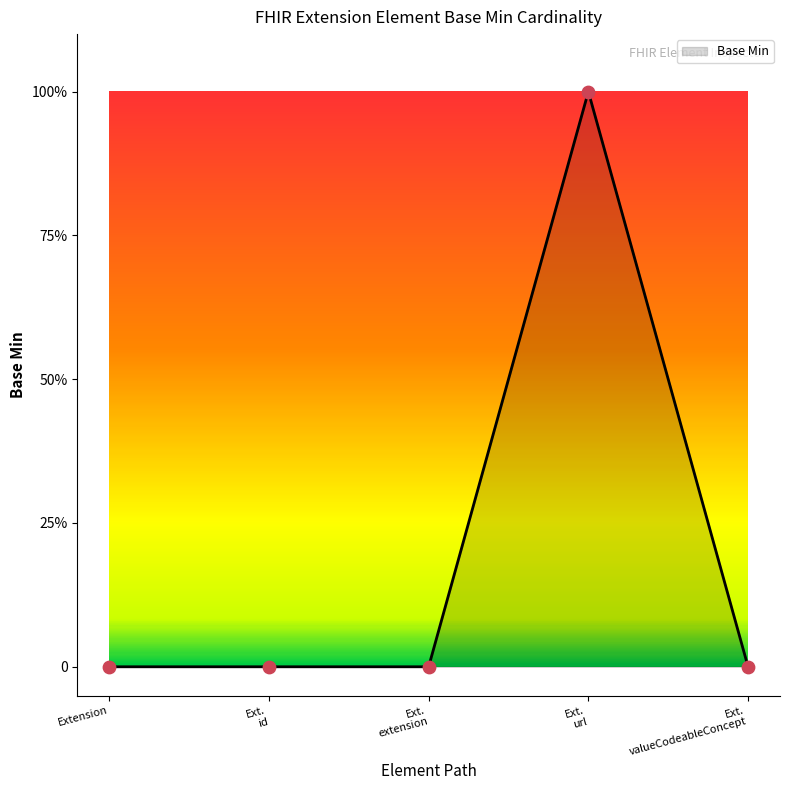

Is this an area chart (filled region under the line)?

Yes